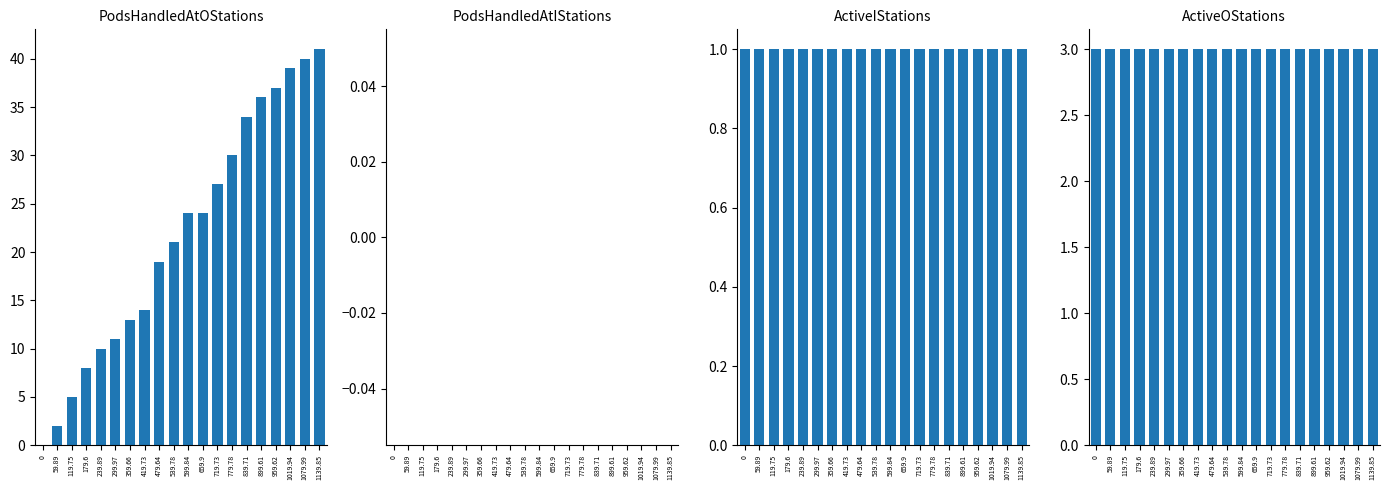

Read the PodsHandledAtOStations value at 359.66.

13